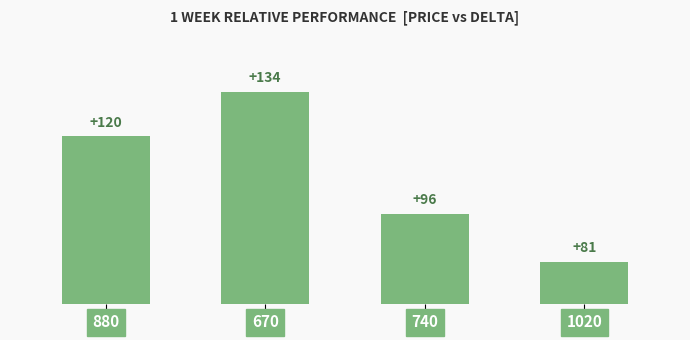

Are the bars grouped side by side (vs. stacked)?

No